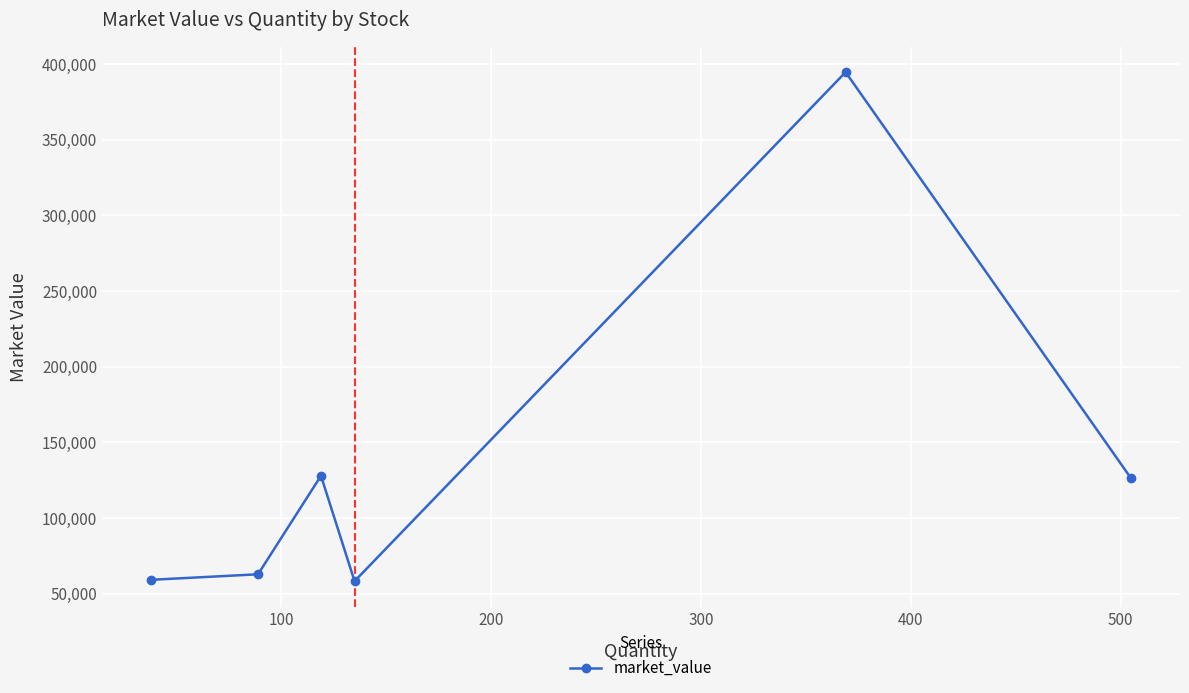

What is the value of the 2nd point from the left?

62785.1